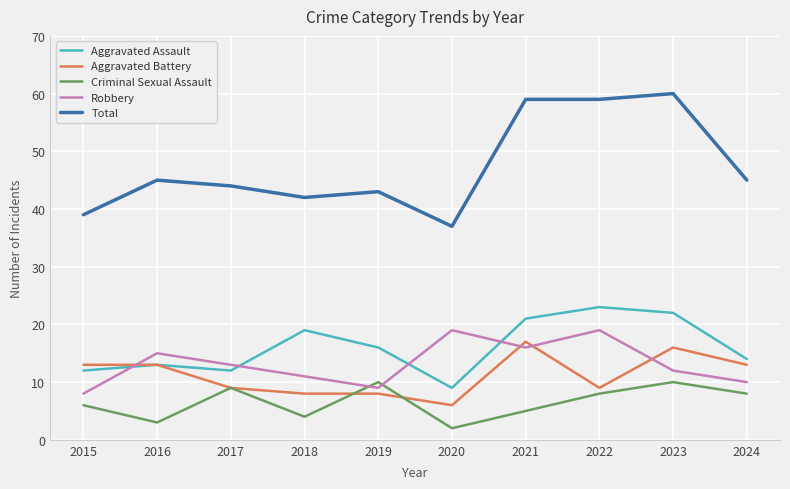

True or false: Aggravated Assault and Criminal Sexual Assault cross at least once.

False